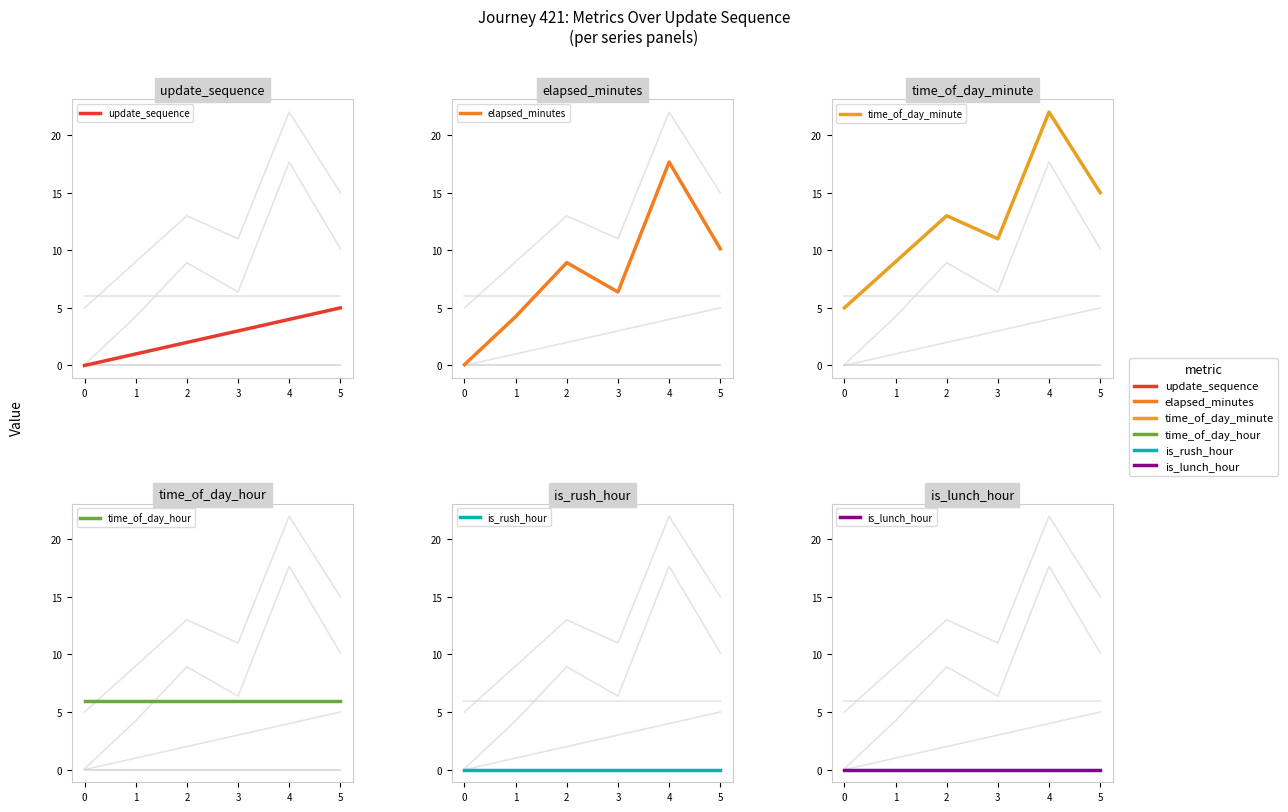

Which has a higher value, 0 or 5?

5